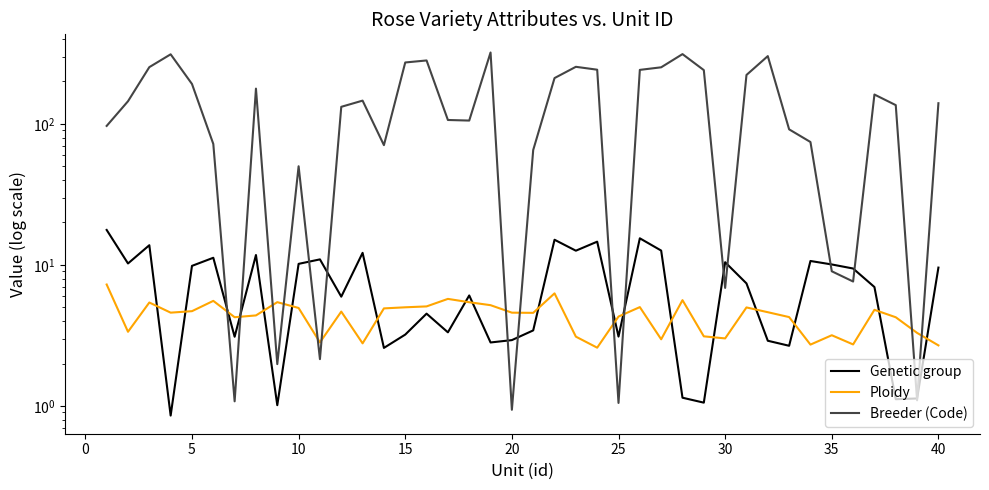

Rank the series by their maximum value, from lowest to highest.

Ploidy, Genetic group, Breeder (Code)